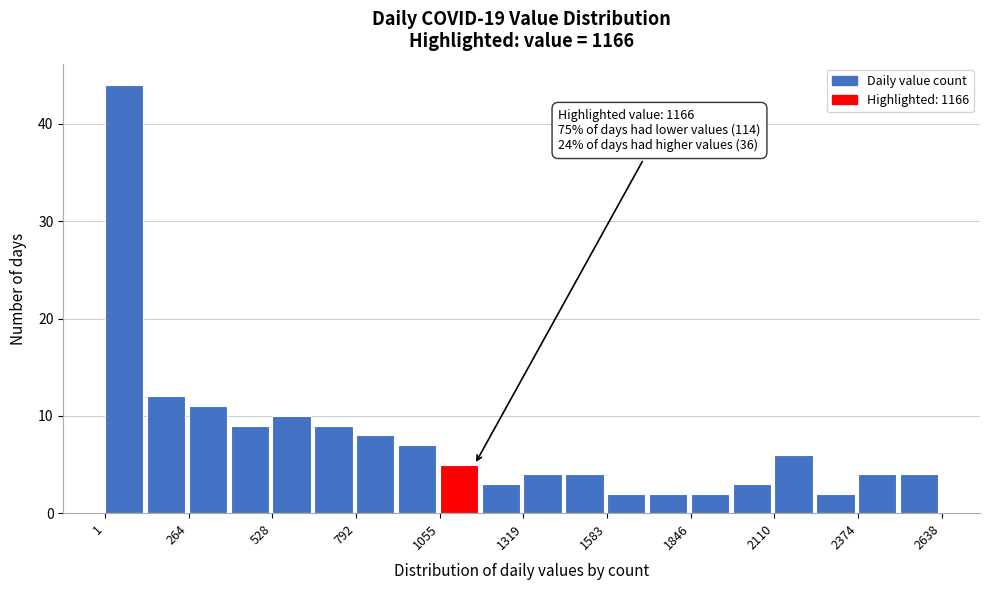

Read against the x-axis, roughly where is the centre of the tallest bar?

50